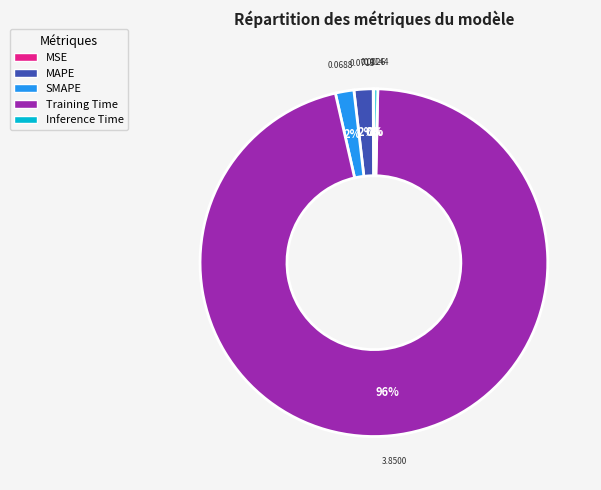

What percentage is the Training Time slice, to the nearest percent?

96%